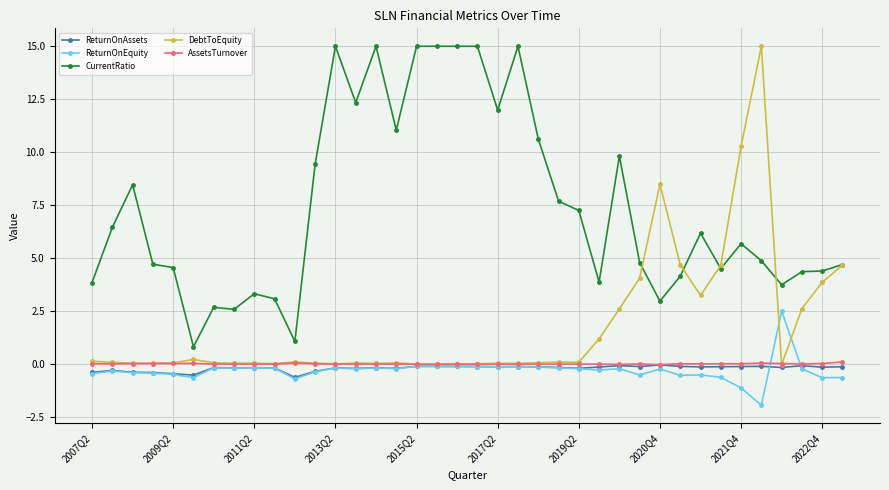

What is the greatest value displayed?

15.0